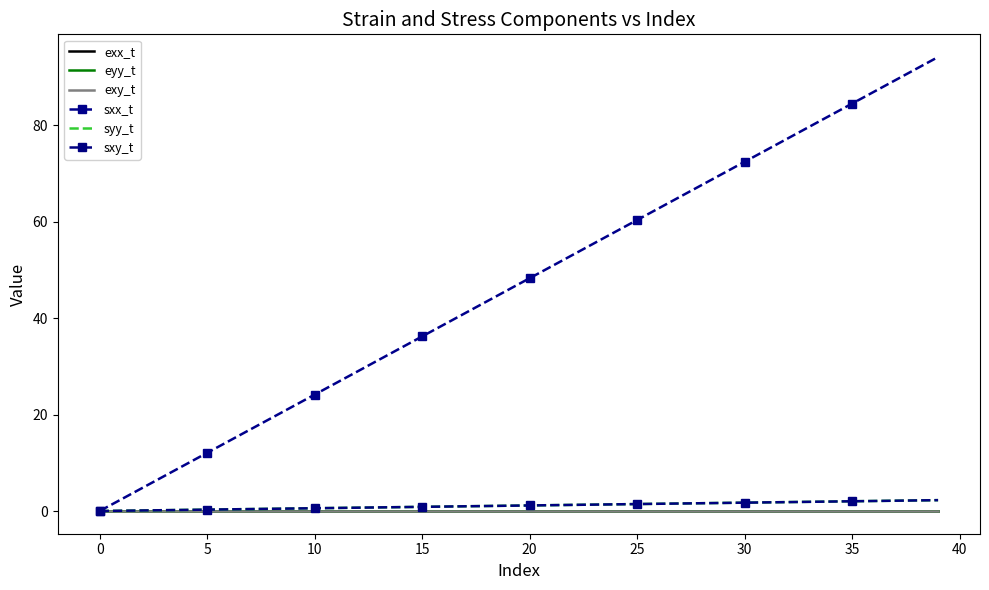

True or false: syy_t and sxx_t cross at least once.

False